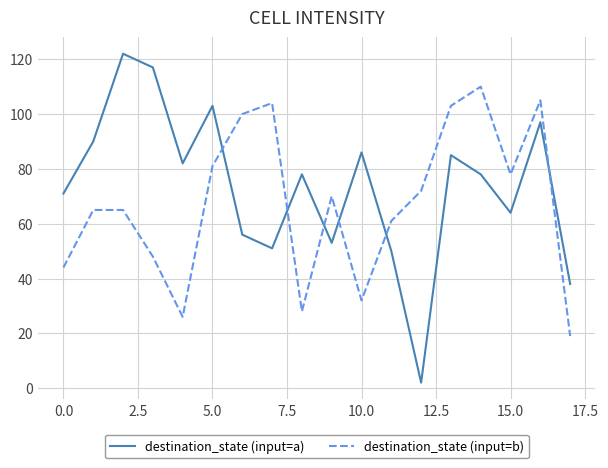

Which series has the widest spread of values?

destination_state (input=a)